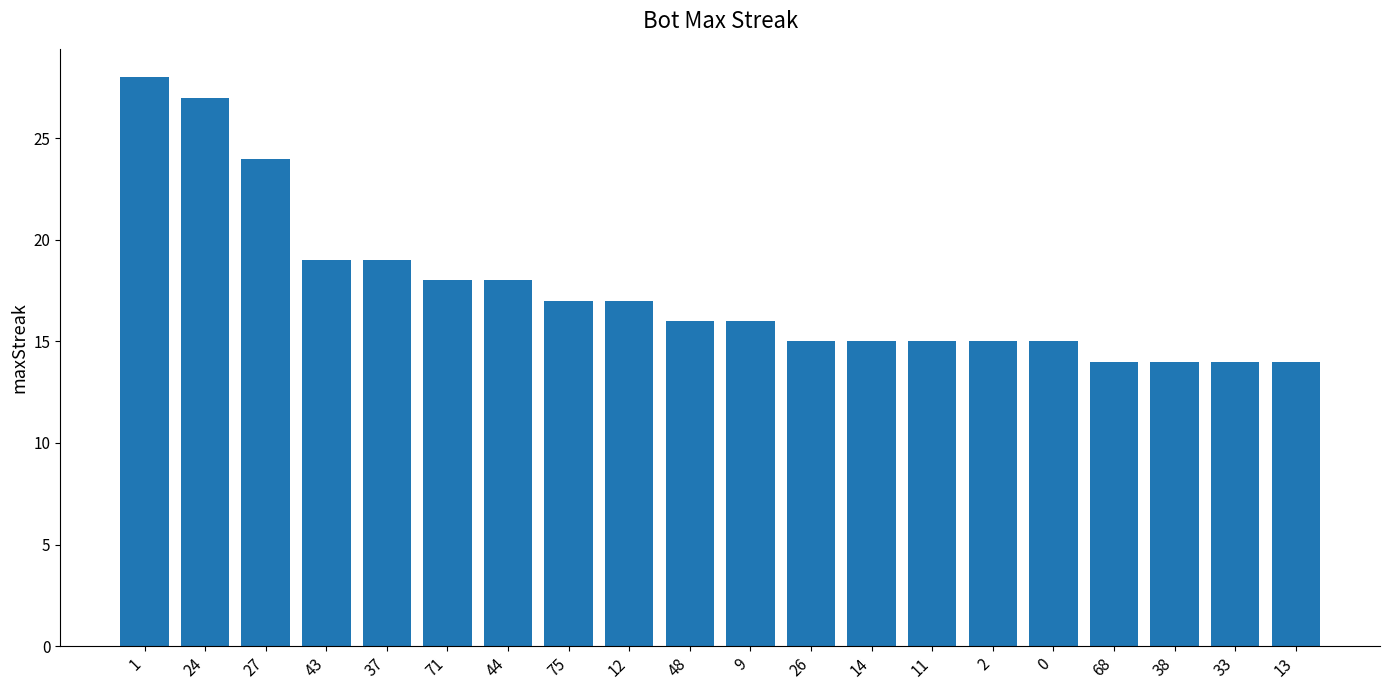

What is the minimum value shown in the chart?

14